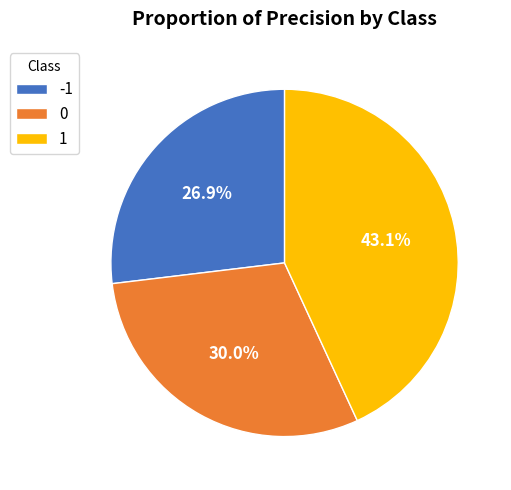

To the nearest percent, what percentage of the pie is 1?

43%